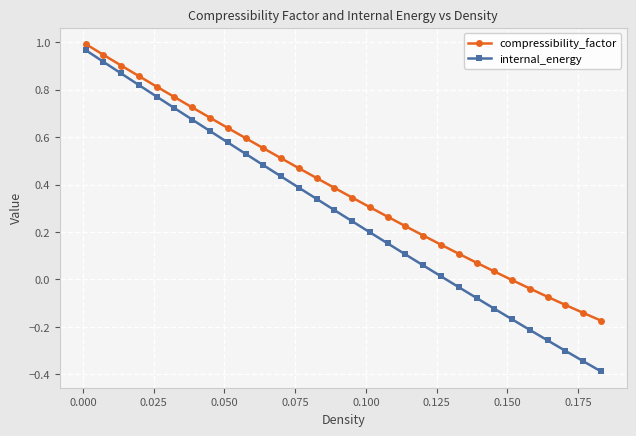

Which series has the largest range (max minus min)?

internal_energy